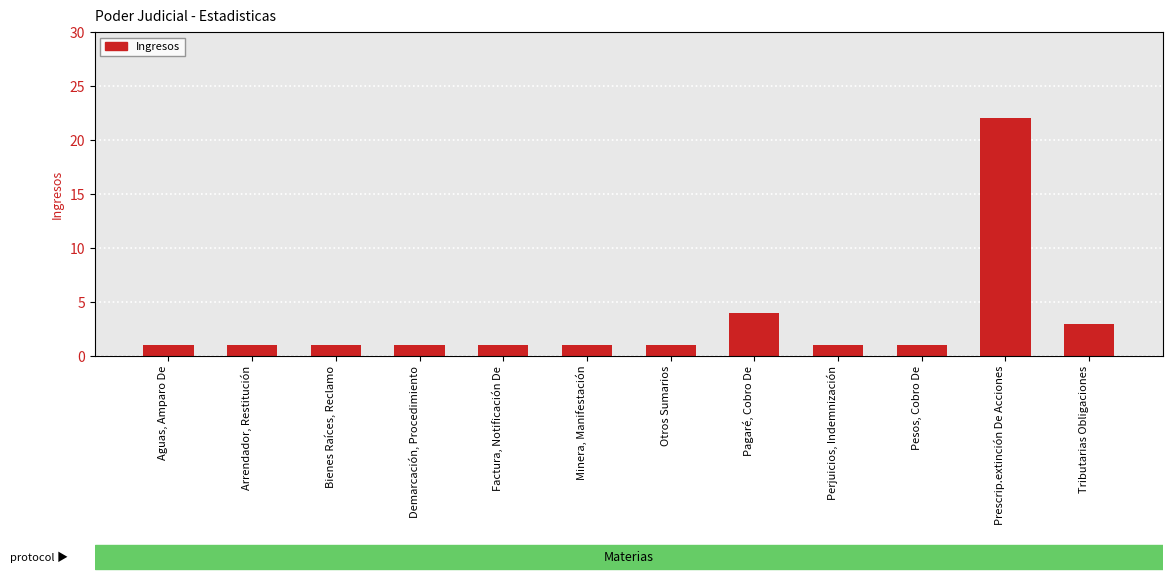

At which label is the value closest to 11?

Pagaré, Cobro De